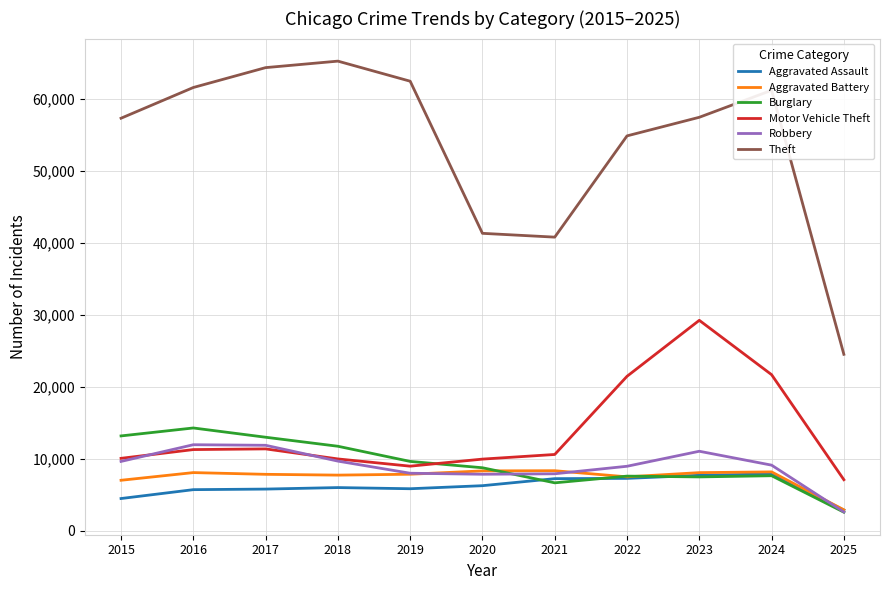

True or false: Motor Vehicle Theft and Theft intersect in this chart.

False